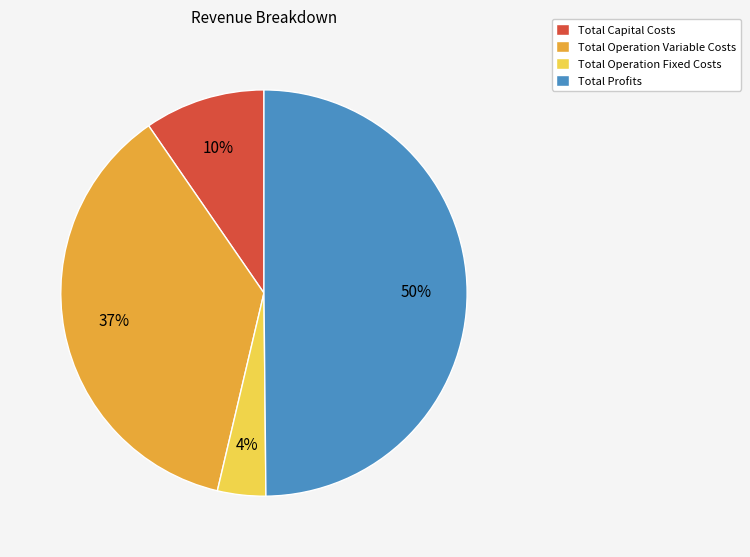

Is Total Capital Costs the majority of the pie?

No